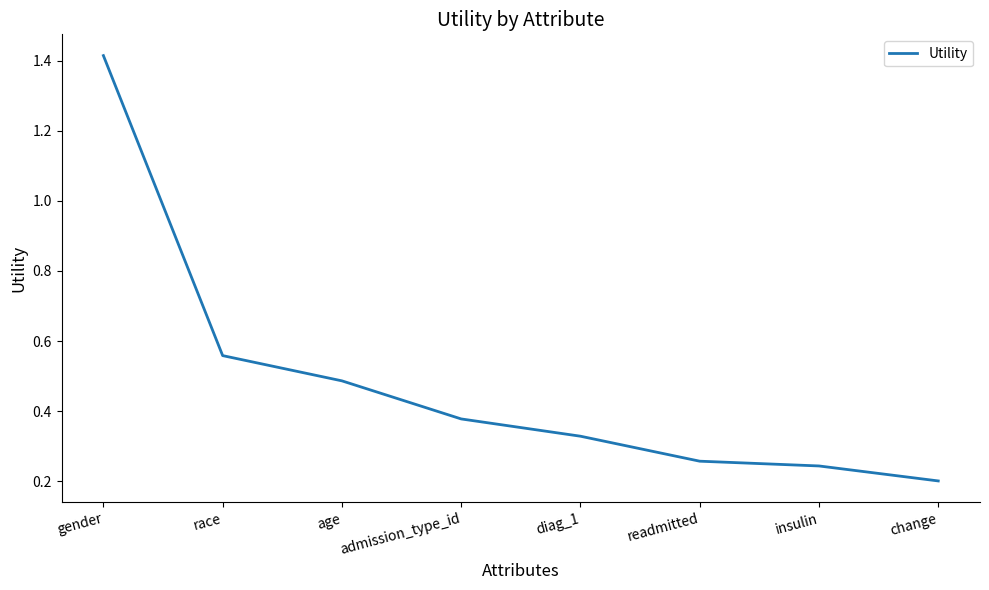

True or false: the data shows 0.2 at race.

False